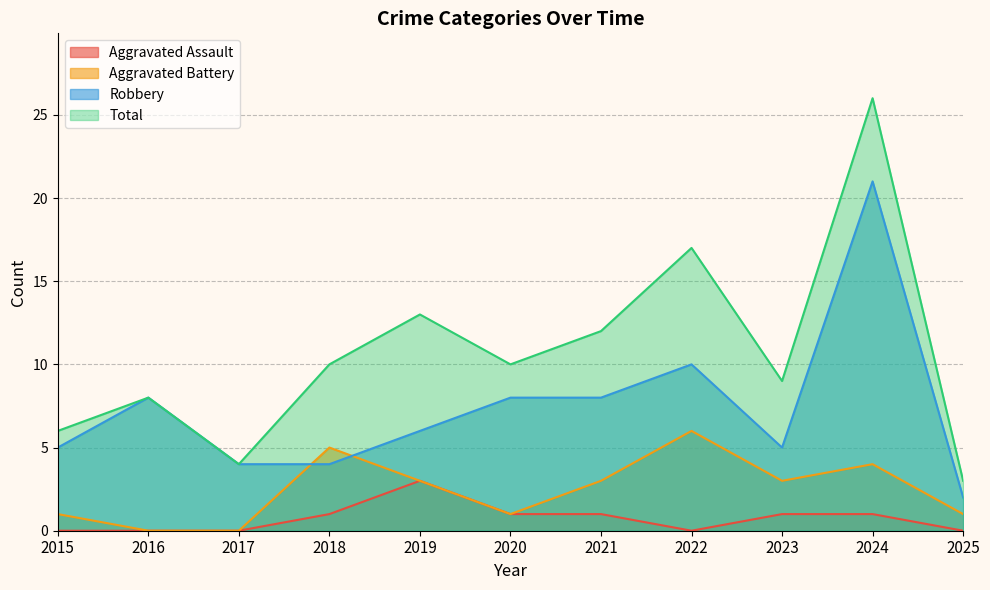

Rank the series at 2017 from highest to lowest value.

Robbery, Total, Aggravated Assault, Aggravated Battery